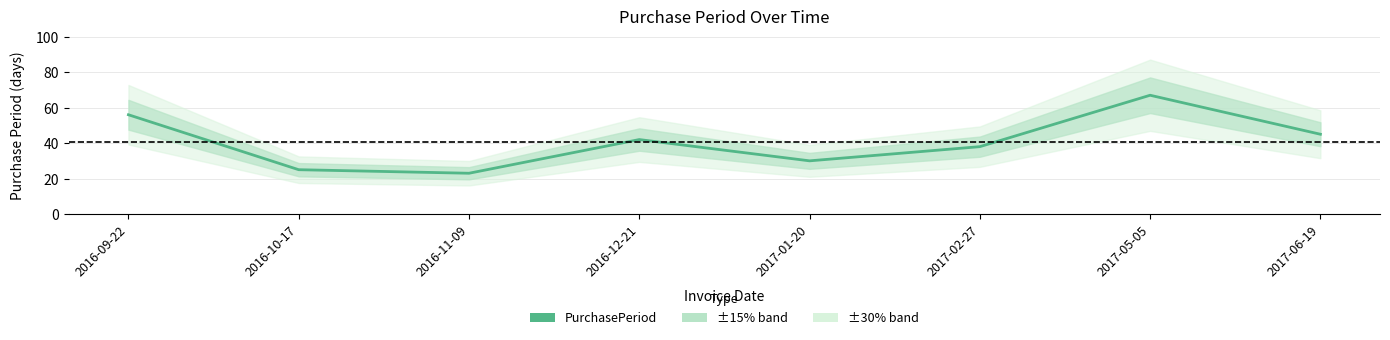

List the labels in order of value, smallest first.

2016-11-09, 2016-10-17, 2017-01-20, 2017-02-27, 2016-12-21, 2017-06-19, 2016-09-22, 2017-05-05